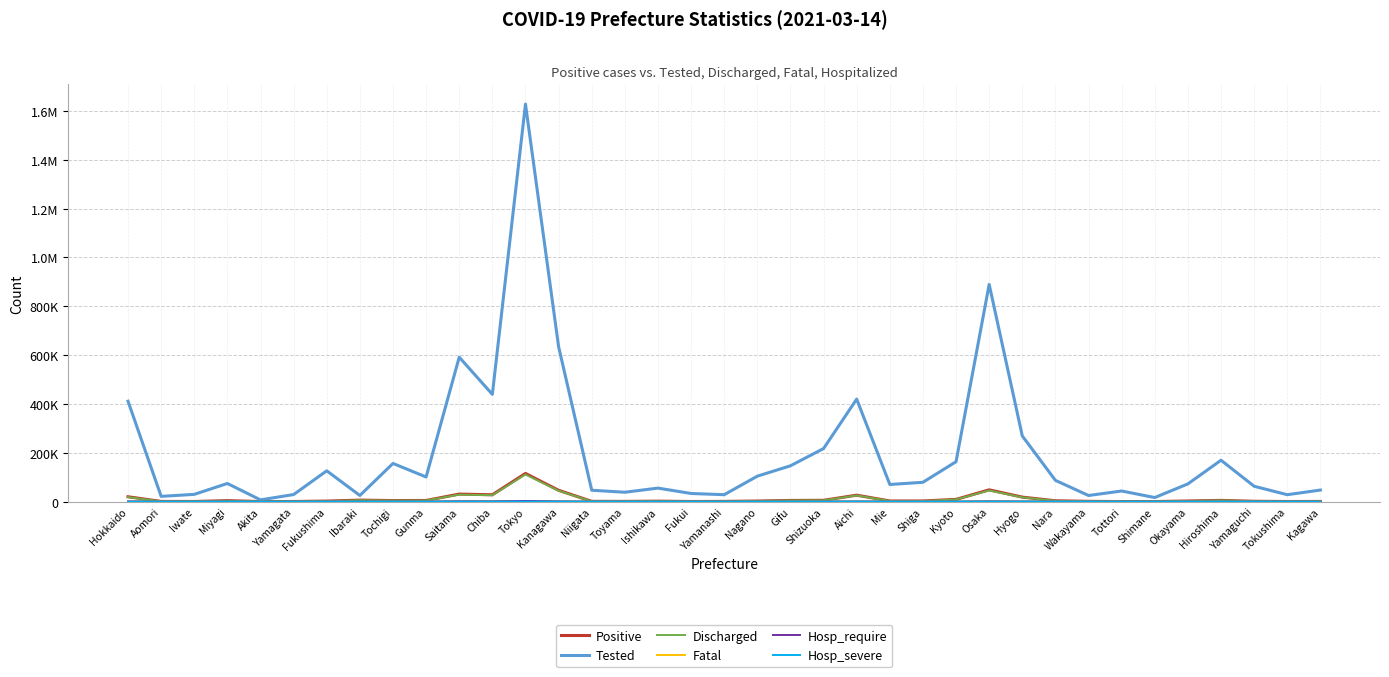

Which series has the largest range (max minus min)?

Tested